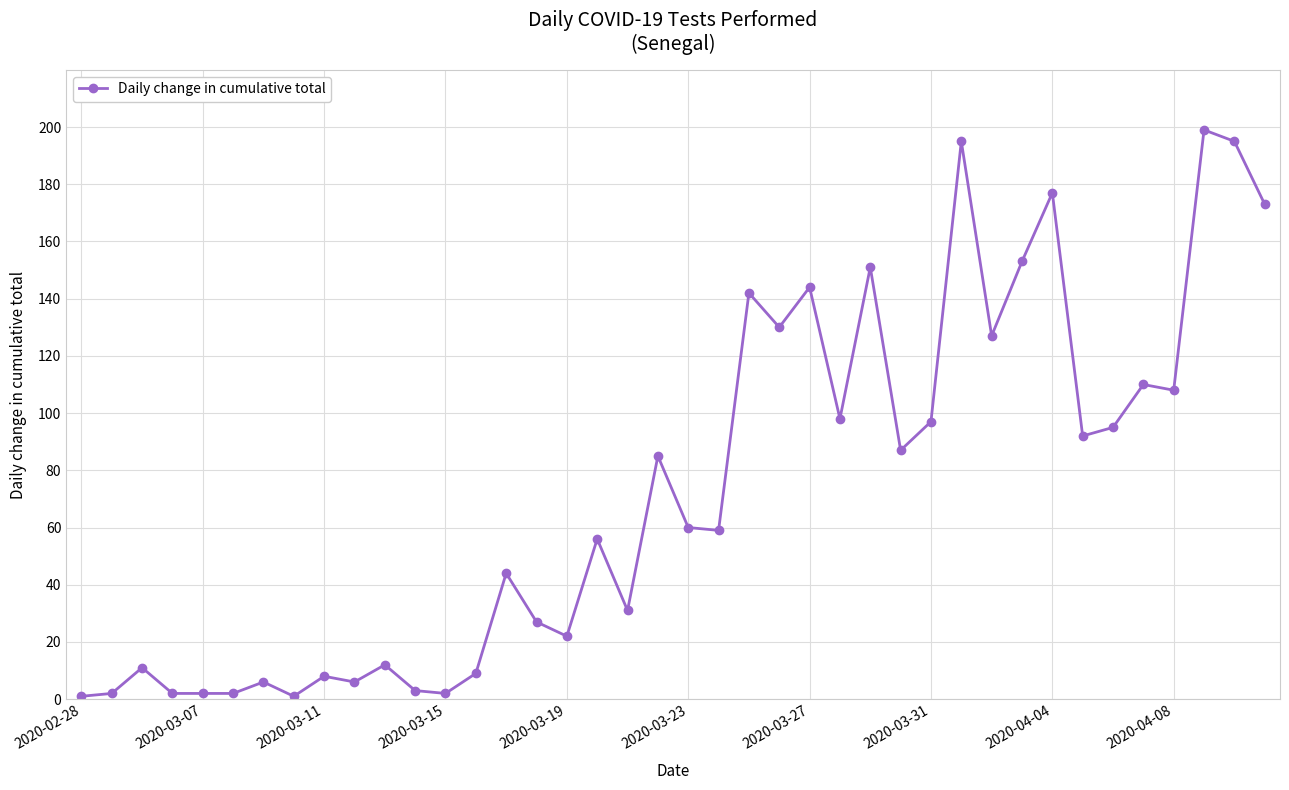

How many distinct data groups are displayed?

1